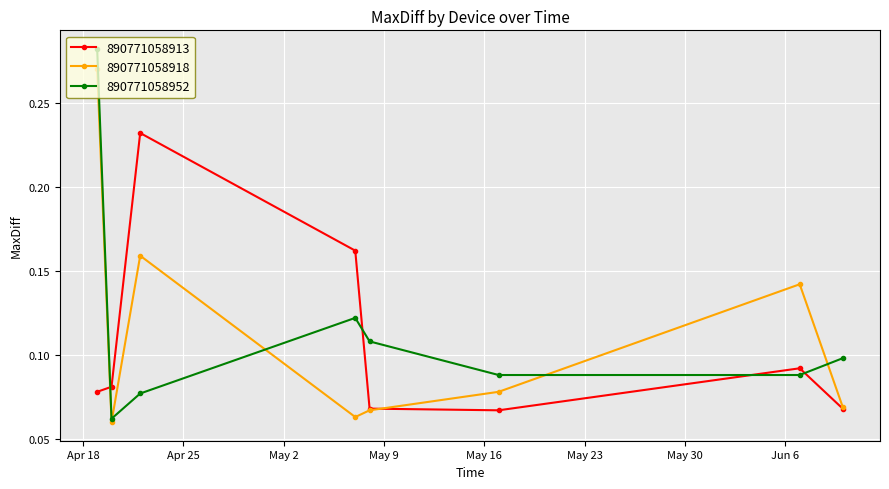

Is this an area chart (filled region under the line)?

No